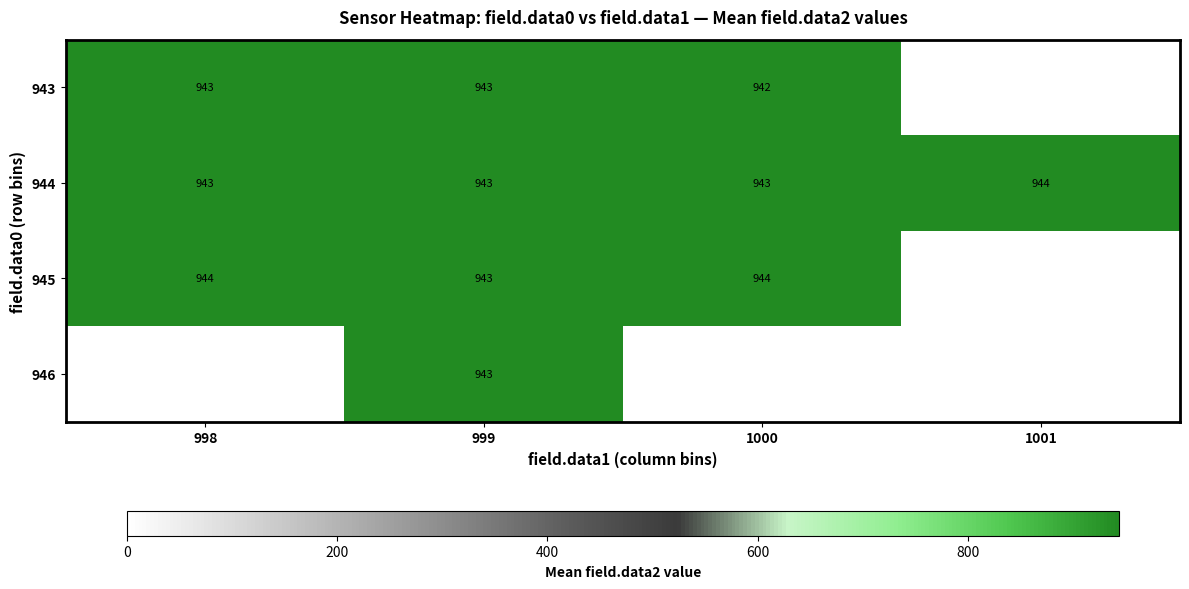

What is the average value of the 944 series?

943